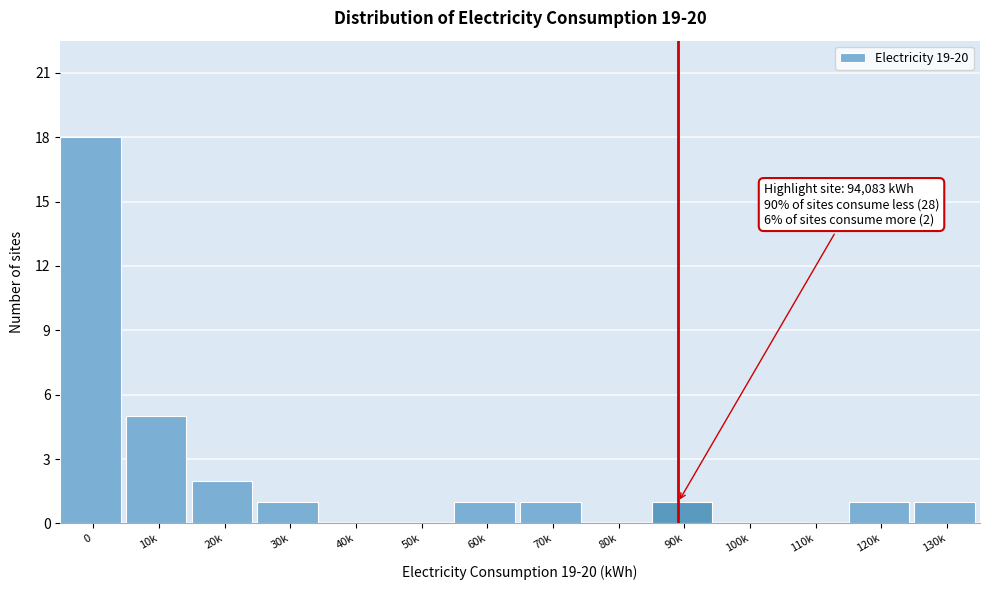

Reading left to right, what are all the values shown in this chart?

0=18	10k=5	20k=2	30k=1	40k=0	50k=0	60k=1	70k=1	80k=0	90k=1	100k=0	110k=0	120k=1	130k=1